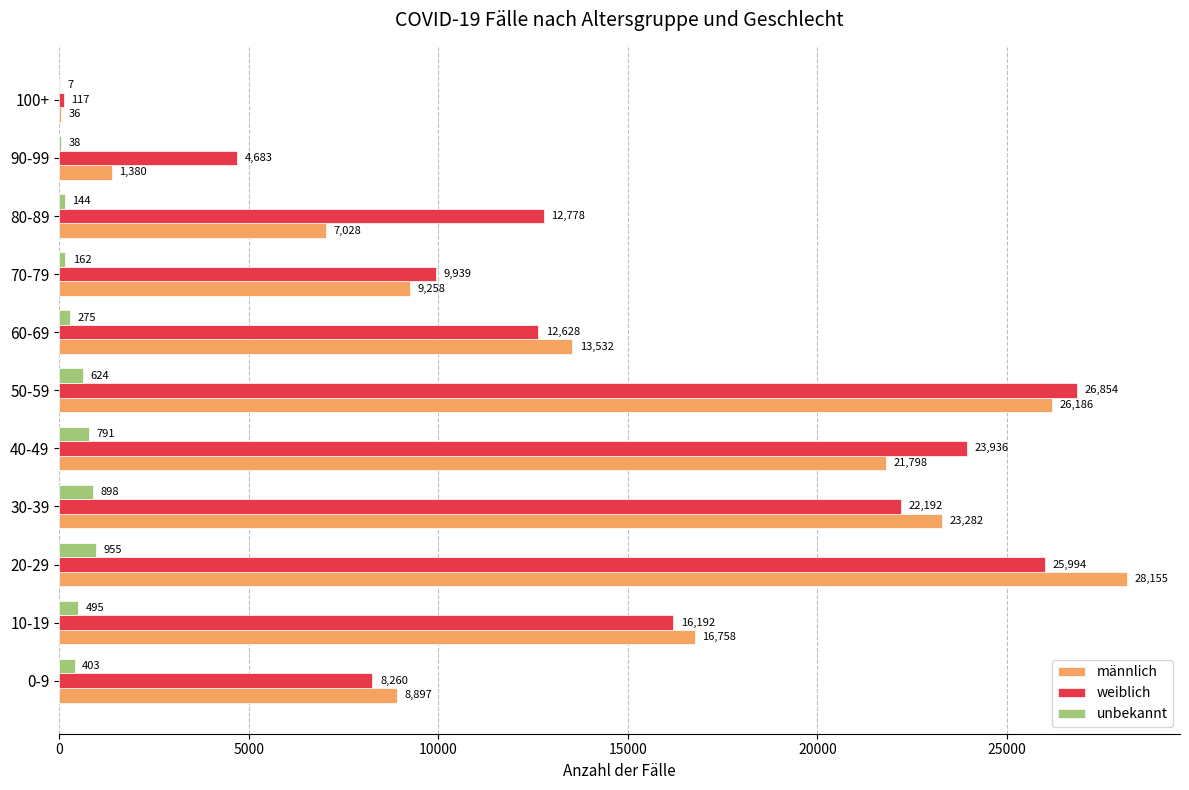

The value of männlich at 100+ is 36. True or false?

True